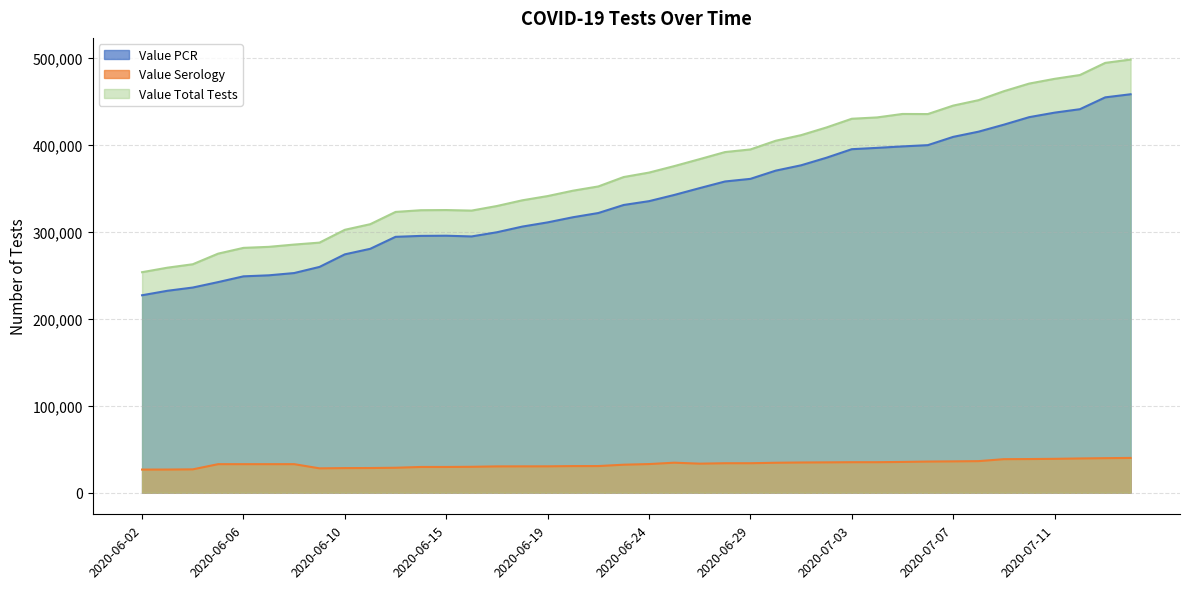

True or false: Value PCR and Value Total Tests intersect in this chart.

False